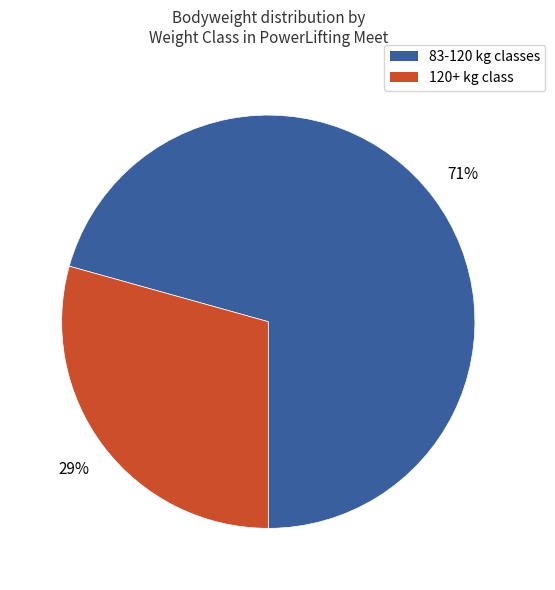

Does any single category account for the majority?

Yes